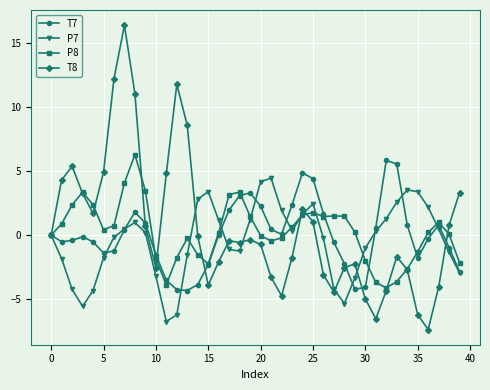

Which series has the widest spread of values?

T8